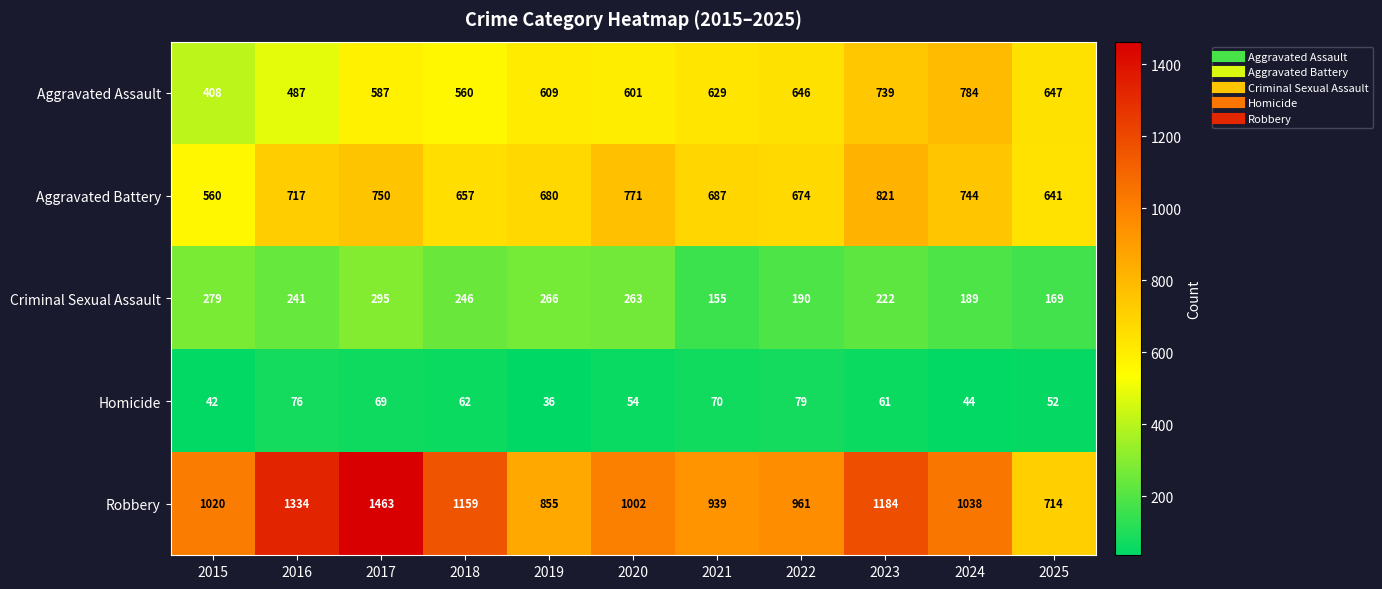

What is the difference between the second highest and minimum values in the Homicide series?

40